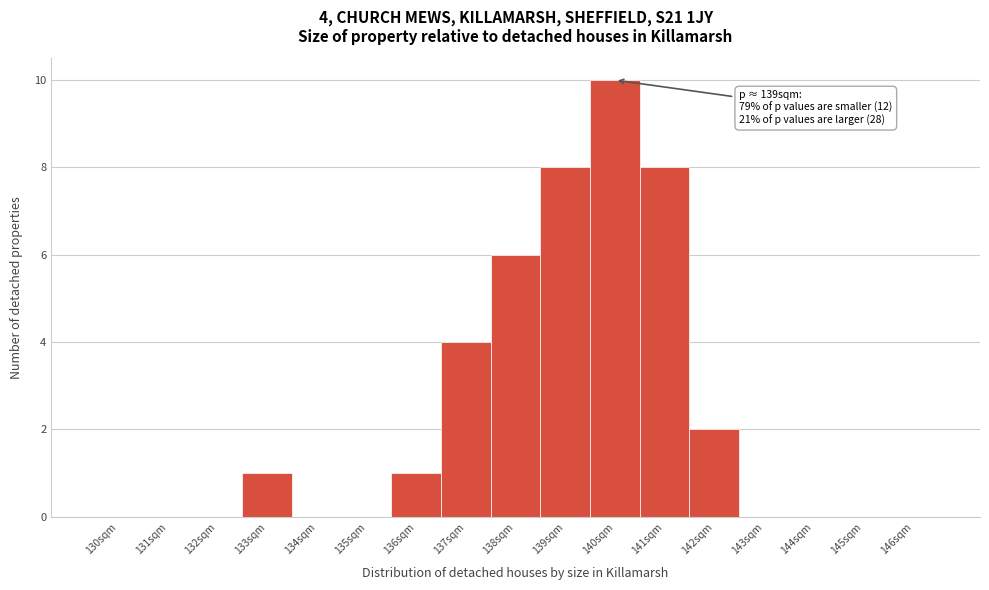

Reading left to right, list all the values displayed in this chart.

130sqm=0	131sqm=0	132sqm=0	133sqm=1	134sqm=0	135sqm=0	136sqm=1	137sqm=4	138sqm=6	139sqm=8	140sqm=10	141sqm=8	142sqm=2	143sqm=0	144sqm=0	145sqm=0	146sqm=0